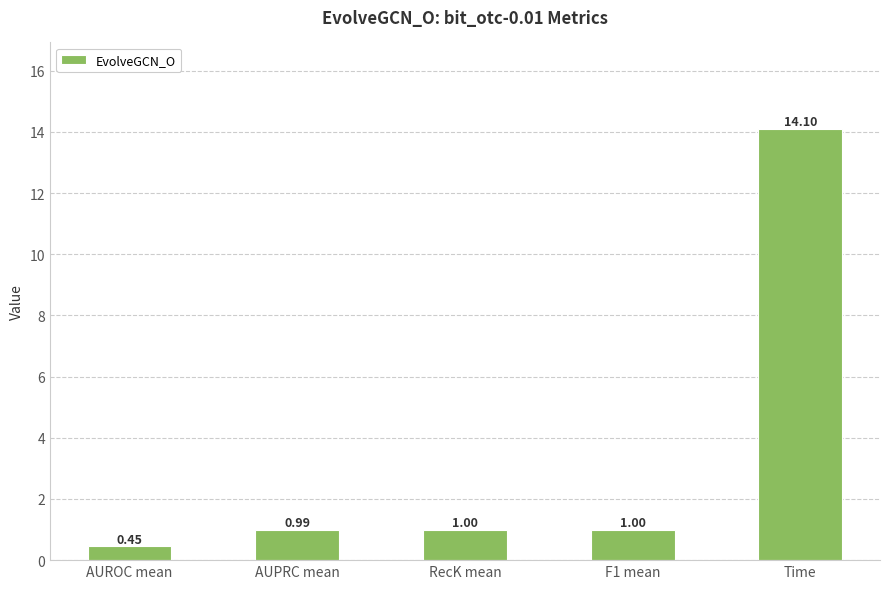

What is the difference between the maximum and minimum values?

13.7